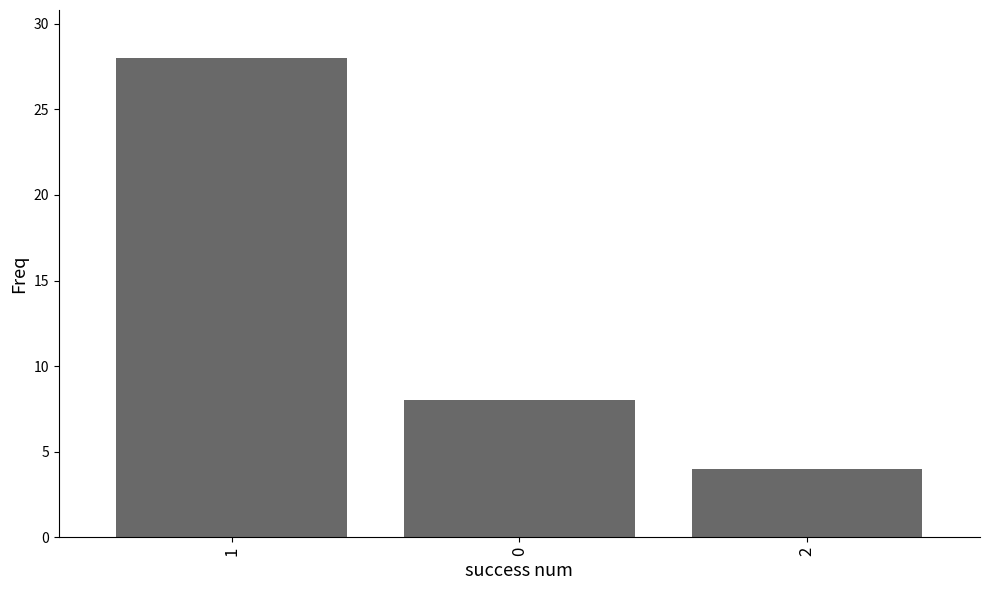

How many categories are shown in the chart?

3